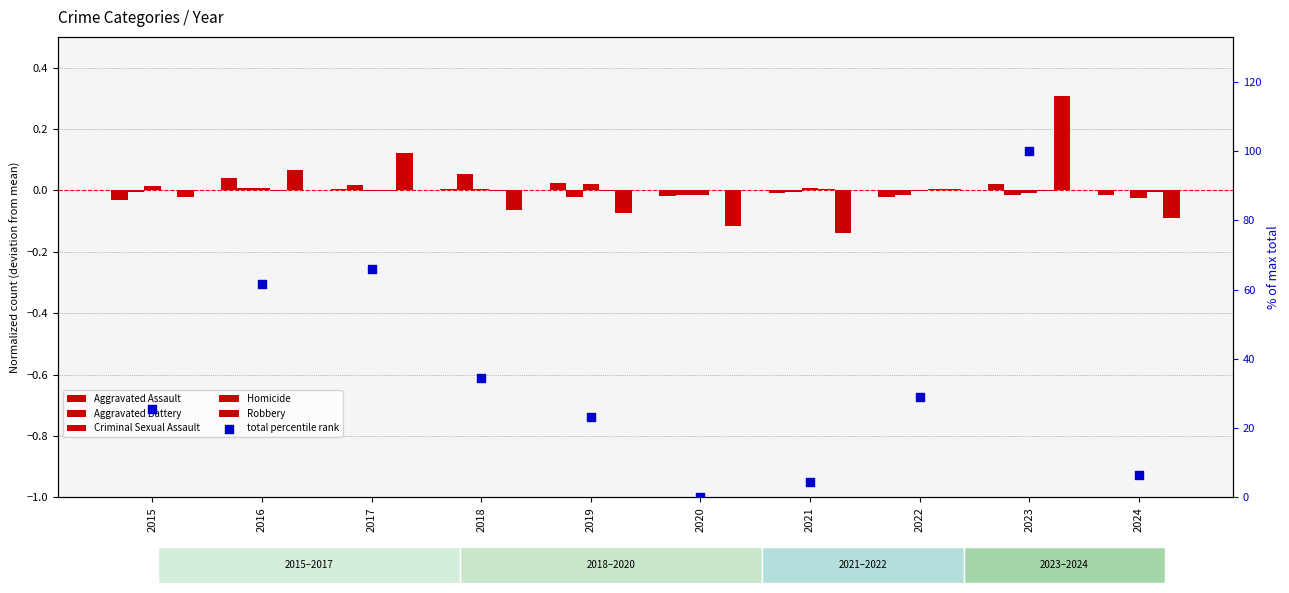

Which series reaches the maximum Y coordinate?

total percentile rank